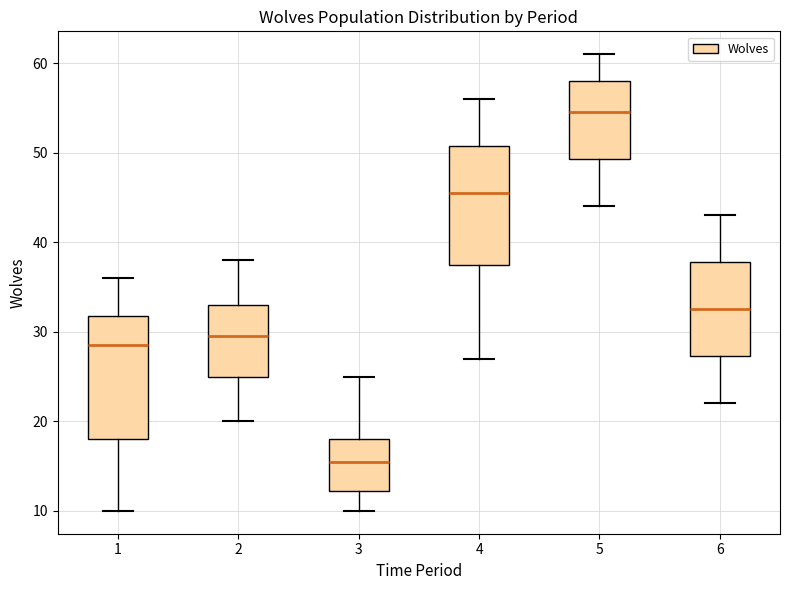

Reading left to right, read every box against the y-axis: the position of its median line, the range the box covers, and the ends of its whiskers. The values are not printed on the chart, so give them approximately, as read against the axis.

1: median 29, box 18 to 32, whiskers 10 to 36
2: median 30, box 25 to 33, whiskers 20 to 38
3: median 16, box 12 to 18, whiskers 10 to 25
4: median 46, box 38 to 51, whiskers 27 to 56
5: median 55, box 49 to 58, whiskers 44 to 61
6: median 33, box 27 to 38, whiskers 22 to 43